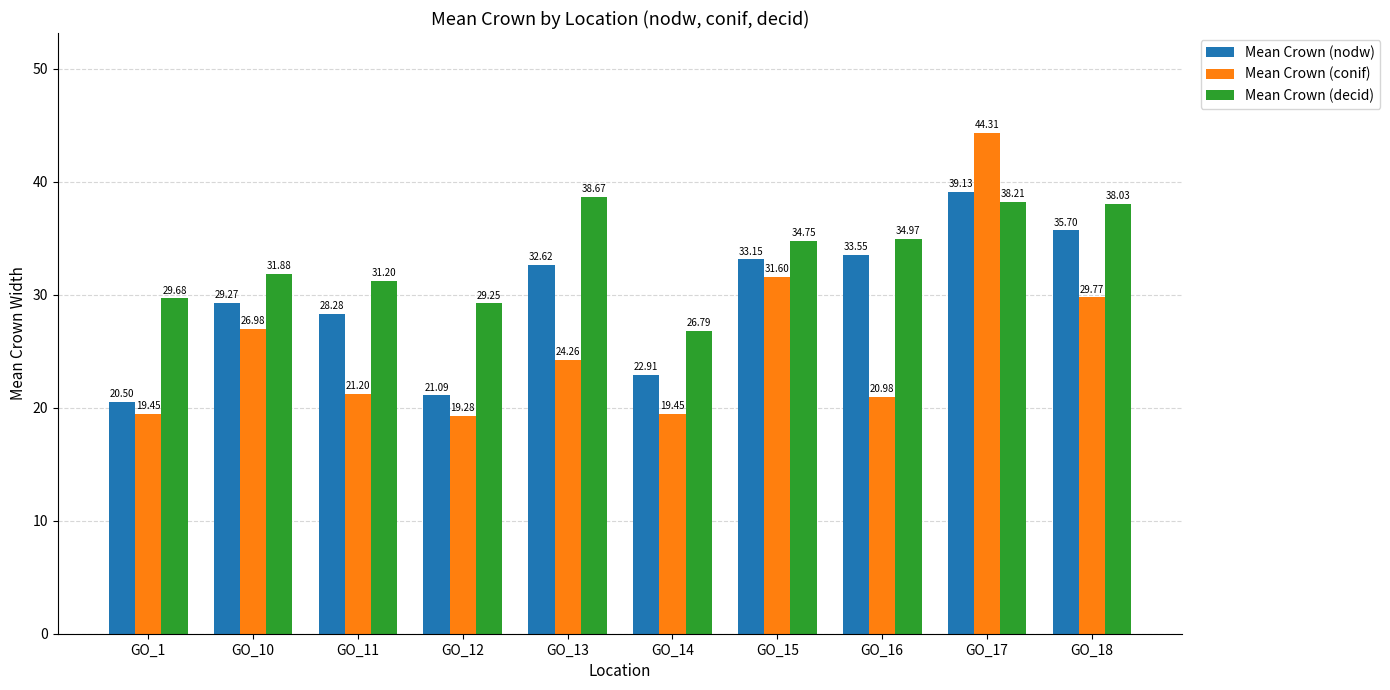

At which label does Mean Crown (decid) reach its peak?

GO_13